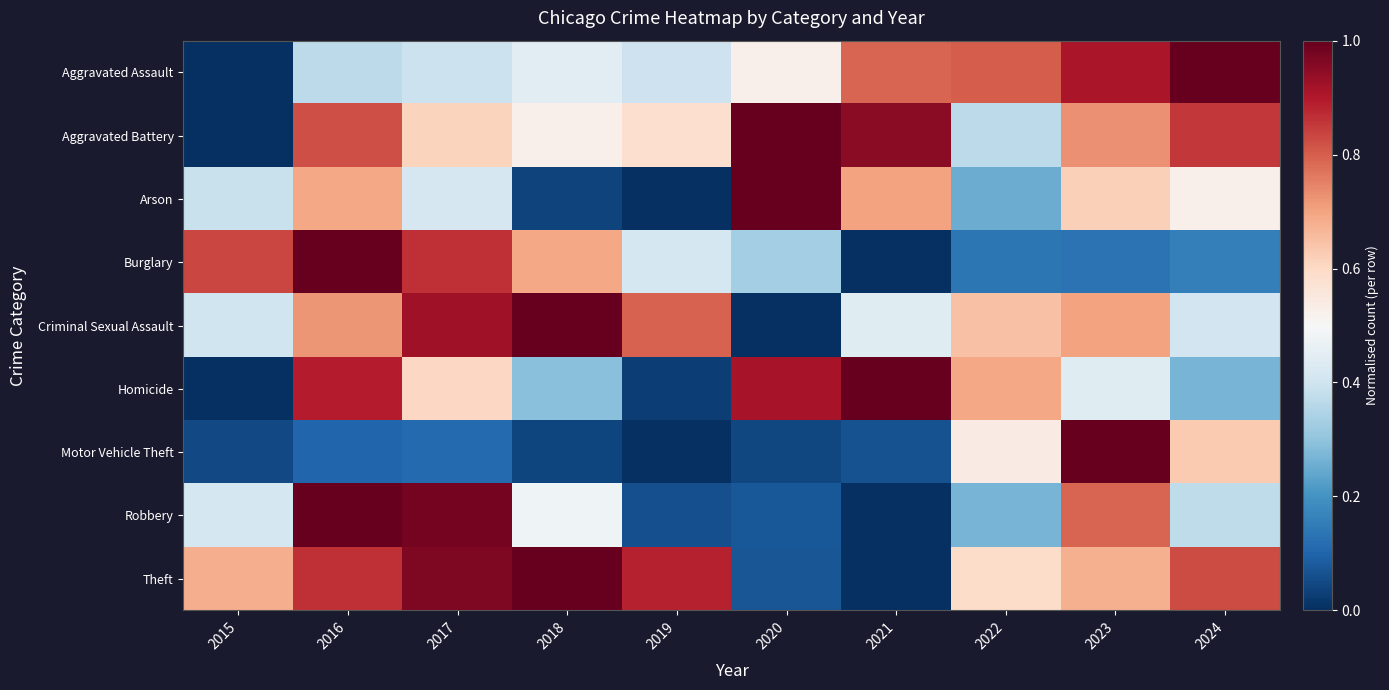

Reading left to right, transcribe all the data shown in this chart.

Aggravated Assault: 2015=0.0	2016=0.4	2017=0.4	2018=0.4	2019=0.4	2020=0.5	2021=0.8	2022=0.8	2023=0.9	2024=1.0
Aggravated Battery: 2015=0.0	2016=0.8	2017=0.6	2018=0.5	2019=0.6	2020=1.0	2021=1.0	2022=0.4	2023=0.7	2024=0.9
Arson: 2015=0.4	2016=0.7	2017=0.4	2018=0.0	2019=0.0	2020=1.0	2021=0.7	2022=0.3	2023=0.6	2024=0.5
Burglary: 2015=0.8	2016=1.0	2017=0.9	2018=0.7	2019=0.4	2020=0.3	2021=0.0	2022=0.1	2023=0.1	2024=0.2
Criminal Sexual Assault: 2015=0.4	2016=0.7	2017=0.9	2018=1.0	2019=0.8	2020=0.0	2021=0.4	2022=0.6	2023=0.7	2024=0.4
Homicide: 2015=0.0	2016=0.9	2017=0.6	2018=0.3	2019=0.0	2020=0.9	2021=1.0	2022=0.7	2023=0.4	2024=0.3
Motor Vehicle Theft: 2015=0.0	2016=0.1	2017=0.1	2018=0.0	2019=0.0	2020=0.0	2021=0.1	2022=0.5	2023=1.0	2024=0.6
Robbery: 2015=0.4	2016=1.0	2017=1.0	2018=0.5	2019=0.1	2020=0.1	2021=0.0	2022=0.3	2023=0.8	2024=0.4
Theft: 2015=0.7	2016=0.9	2017=1.0	2018=1.0	2019=0.9	2020=0.1	2021=0.0	2022=0.6	2023=0.7	2024=0.8